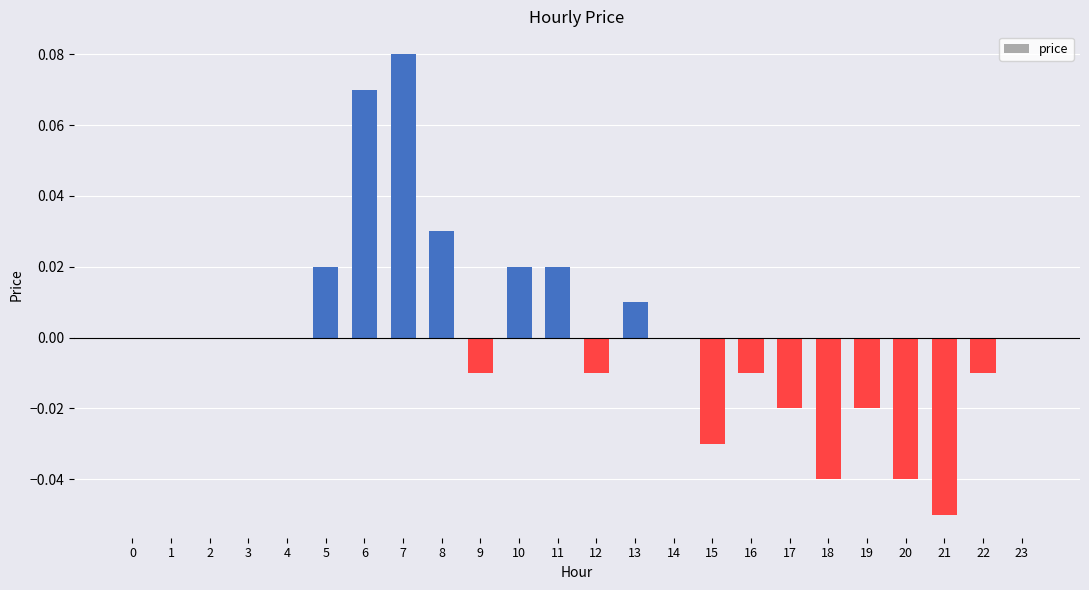

Between 13 and 5, which is larger?

5